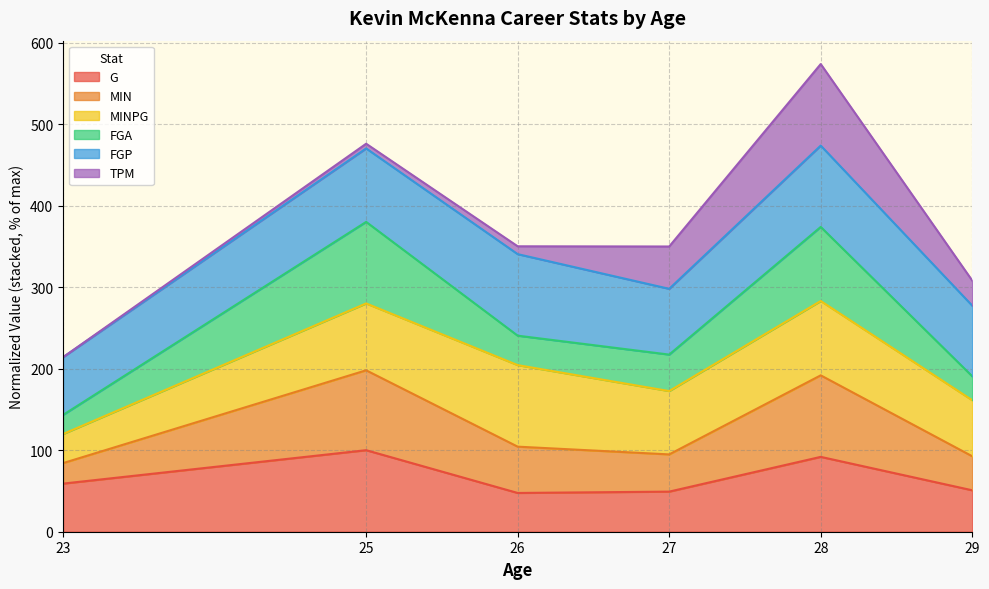

Where is G nearest to the value 73?

23